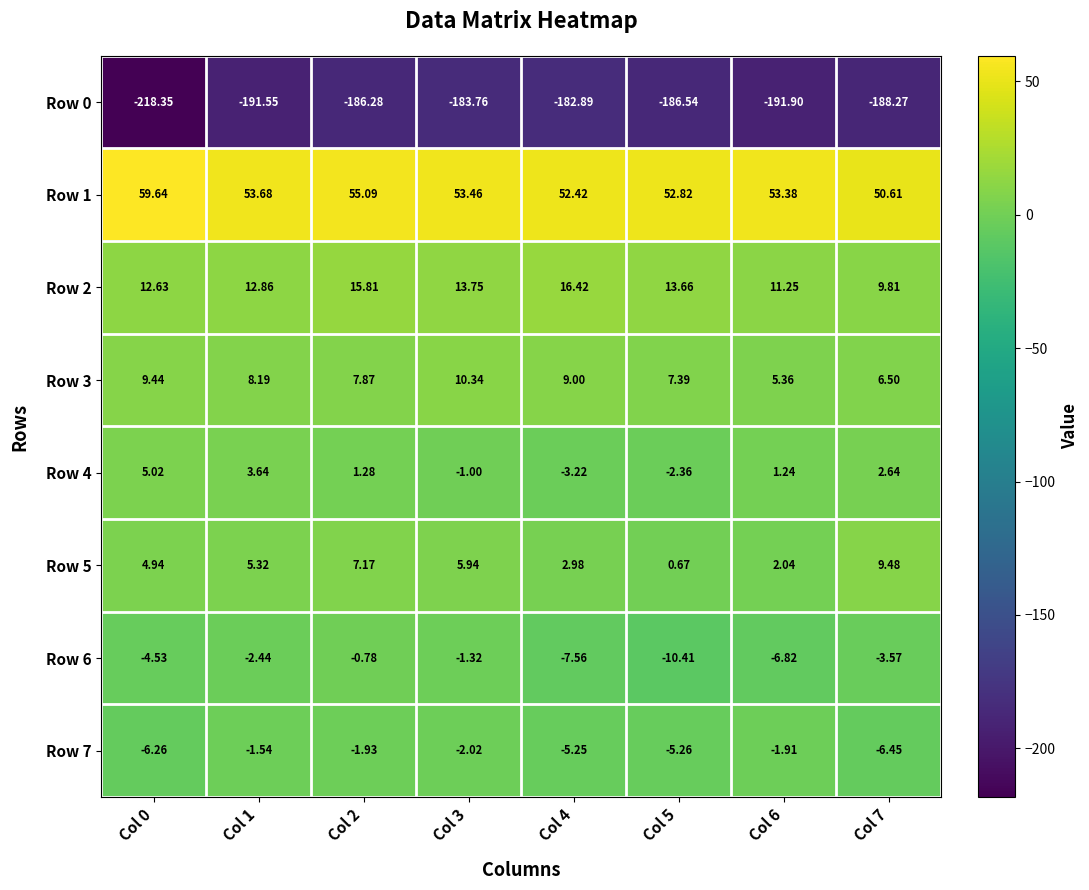

Rank the series by their maximum value, from highest to lowest.

Row 1, Row 2, Row 3, Row 5, Row 4, Row 6, Row 7, Row 0